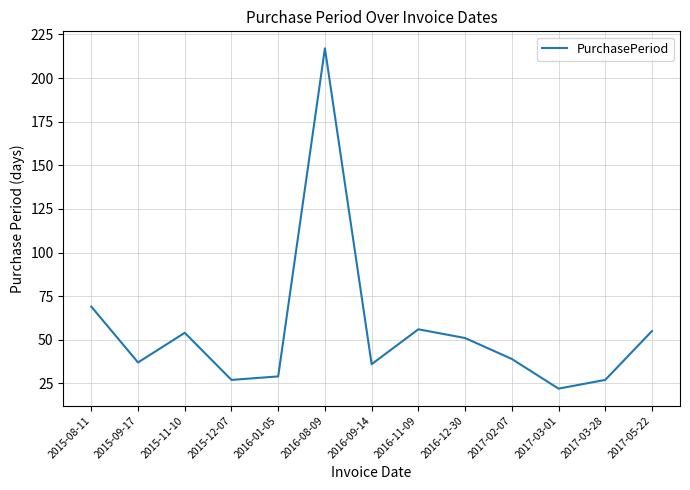

What is the greatest value displayed?

217